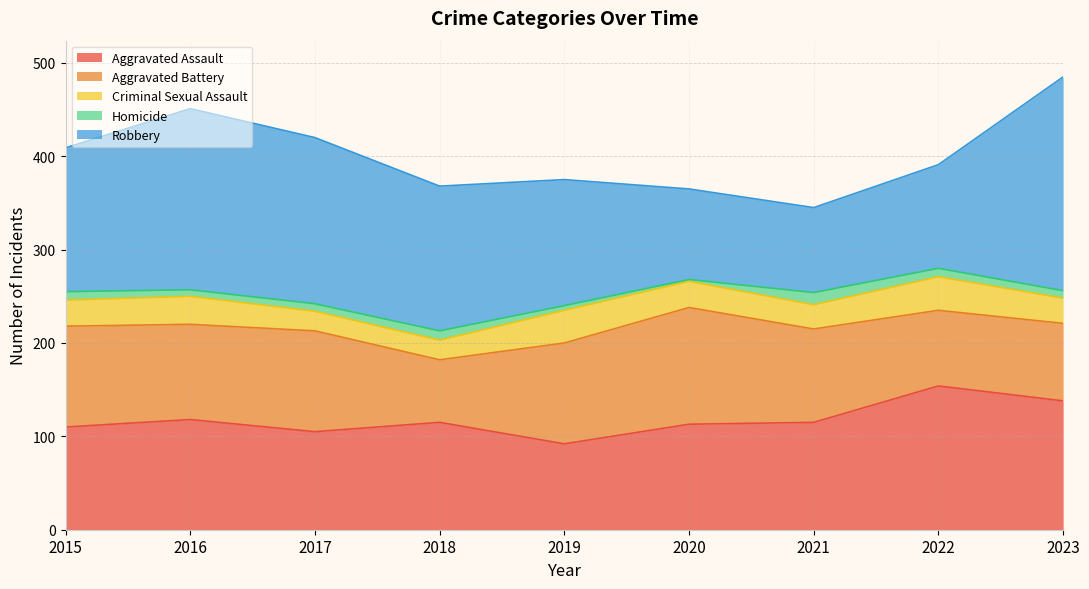

True or false: Aggravated Battery and Homicide cross at least once.

False